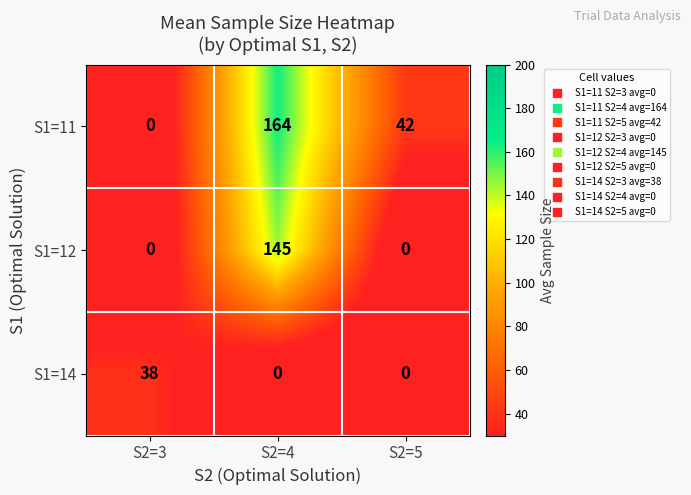

What is the sum of all S1=12 values?

145